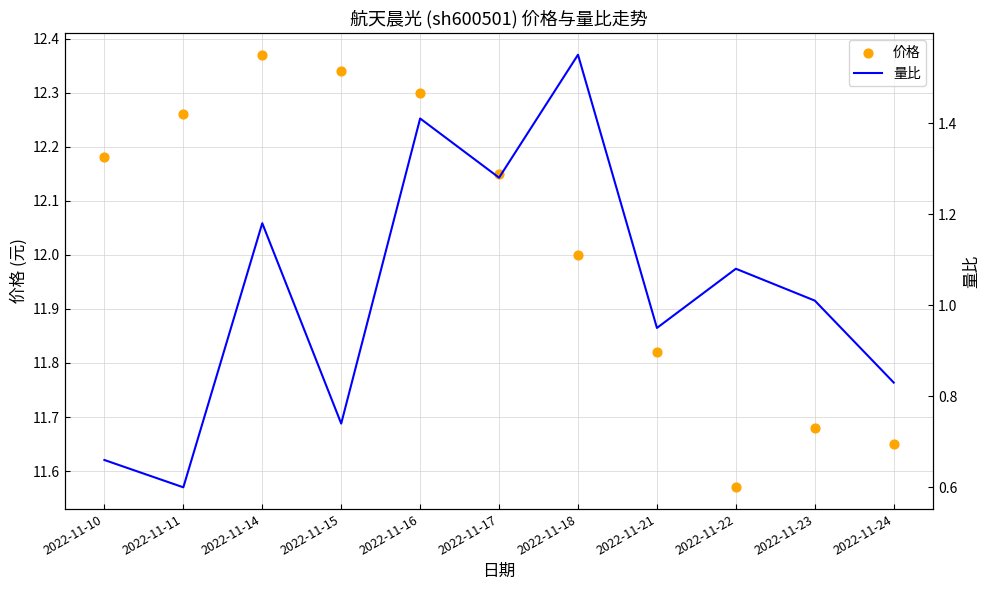

Which series reaches the minimum Y coordinate?

量比